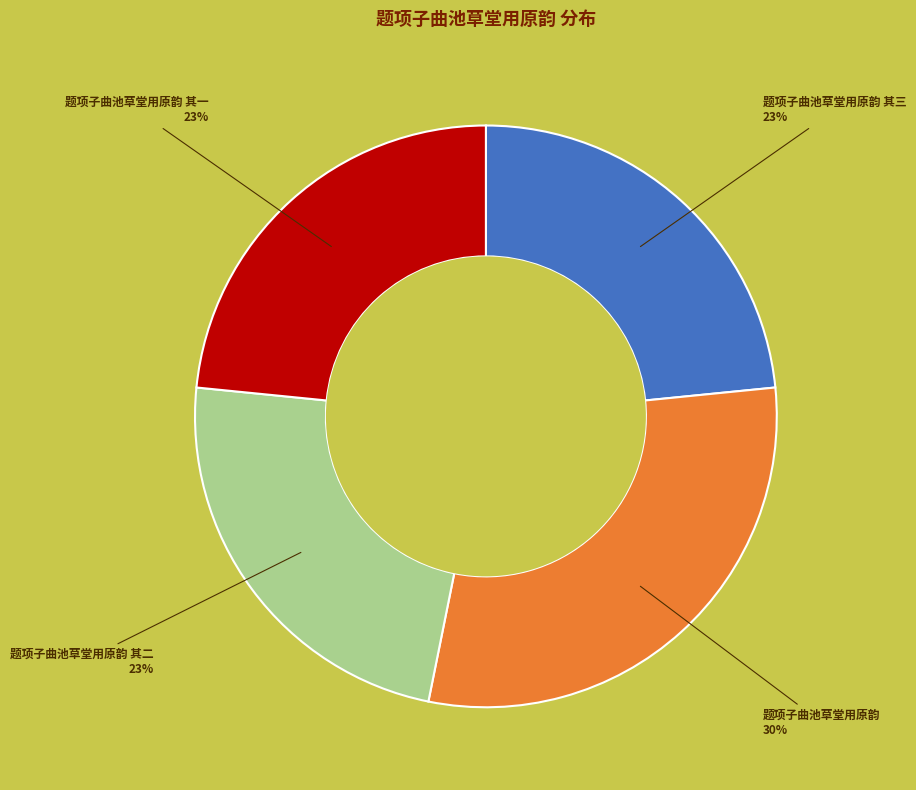

Between 题项子曲池草堂用原韵 其一 and 题项子曲池草堂用原韵, which is larger?

题项子曲池草堂用原韵